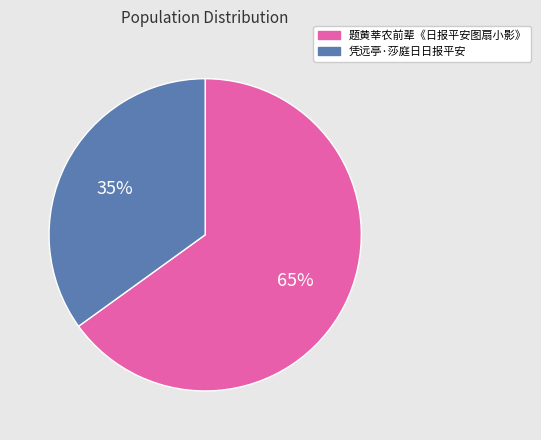

Which has a higher value, 凭远亭·莎庭日日报平安 or 题黄莘农前辈《日报平安图扇小影》?

题黄莘农前辈《日报平安图扇小影》